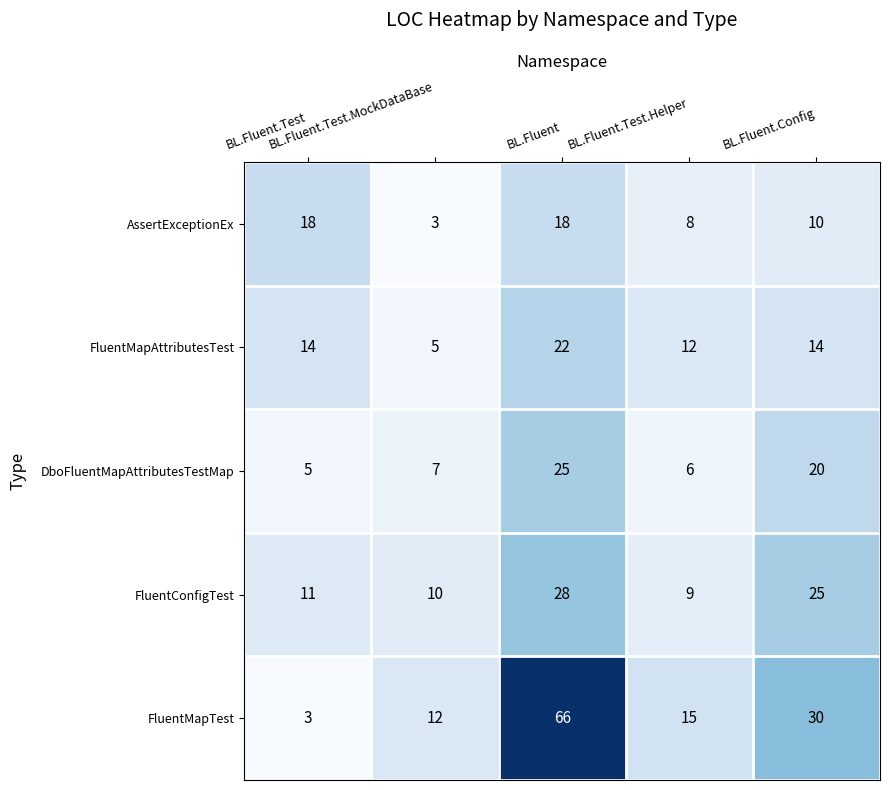

Which series has the largest range (max minus min)?

FluentMapTest